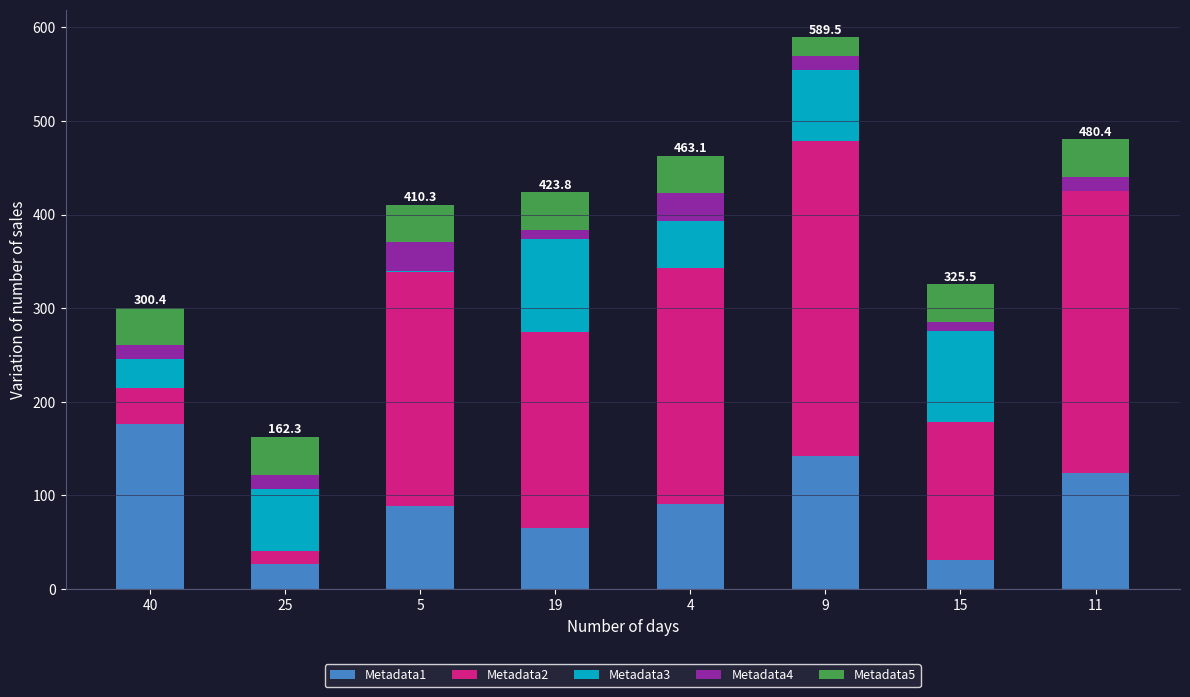

At which category is the sum across all series the highest?

9